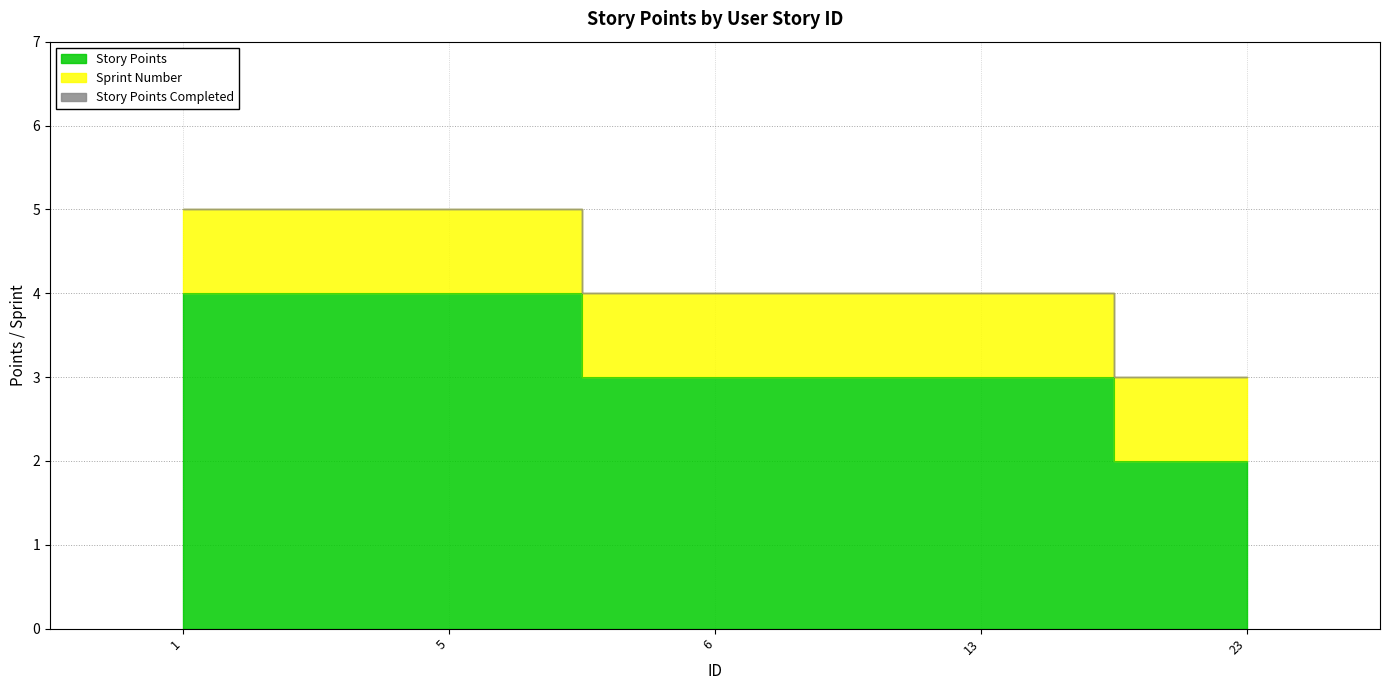

Is the value of Story Points Completed at 1 greater than the value of Story Points at 5?

No